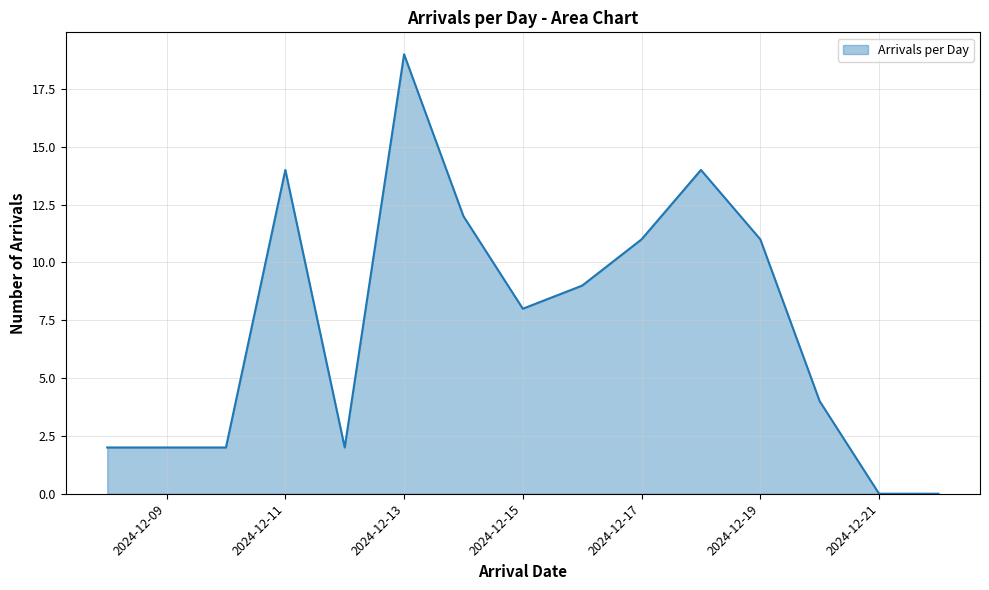

What is the greatest value displayed?

19